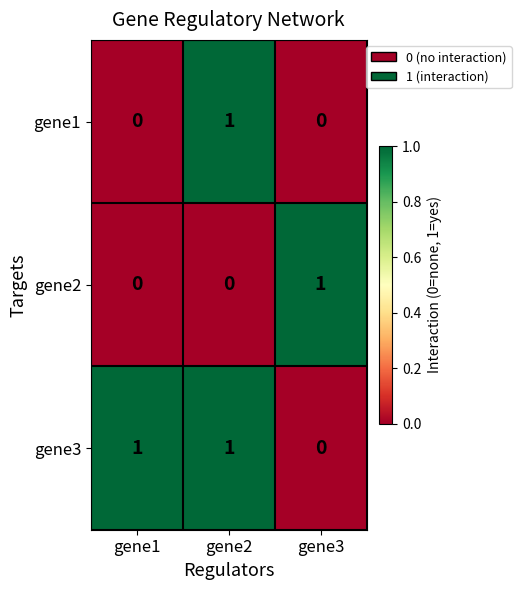

Reading right to left, what are all the values shown in this chart?

gene1: 0	1	0
gene2: 1	0	0
gene3: 0	1	1